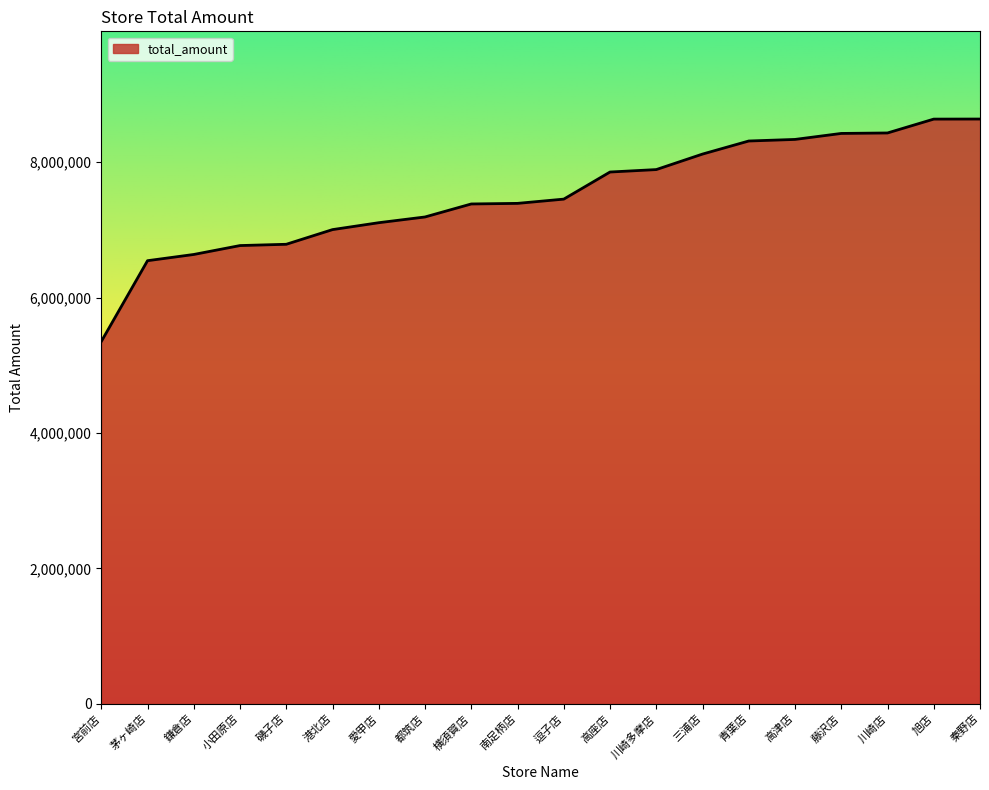

What is the greatest value displayed?

8636697